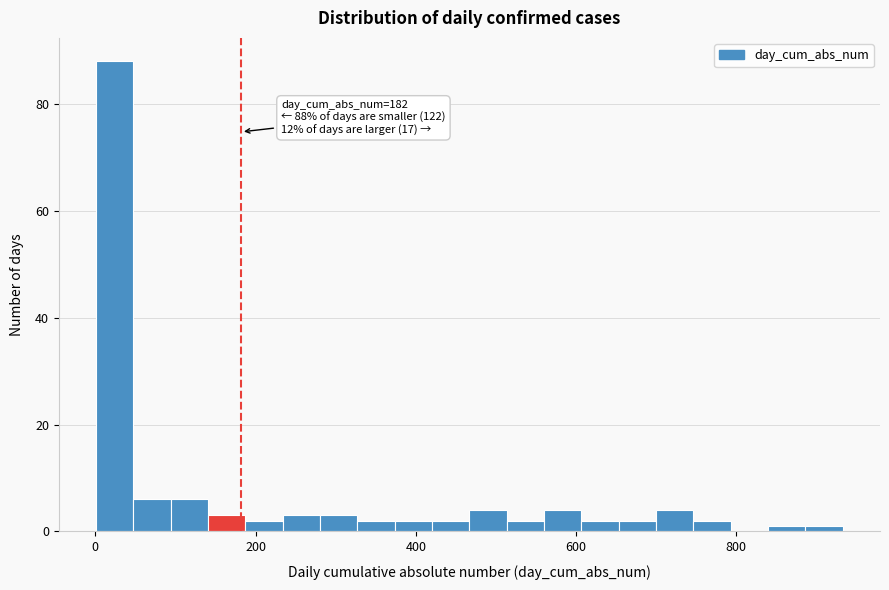

Read against the x-axis, roughly where is the centre of the tallest bar?

20